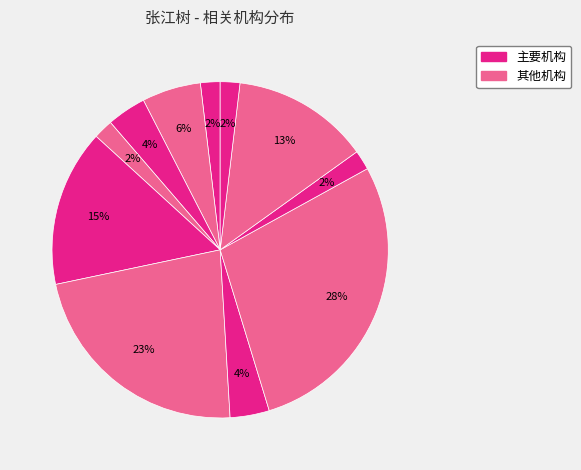

To the nearest percent, what is the average slice percentage?

9%